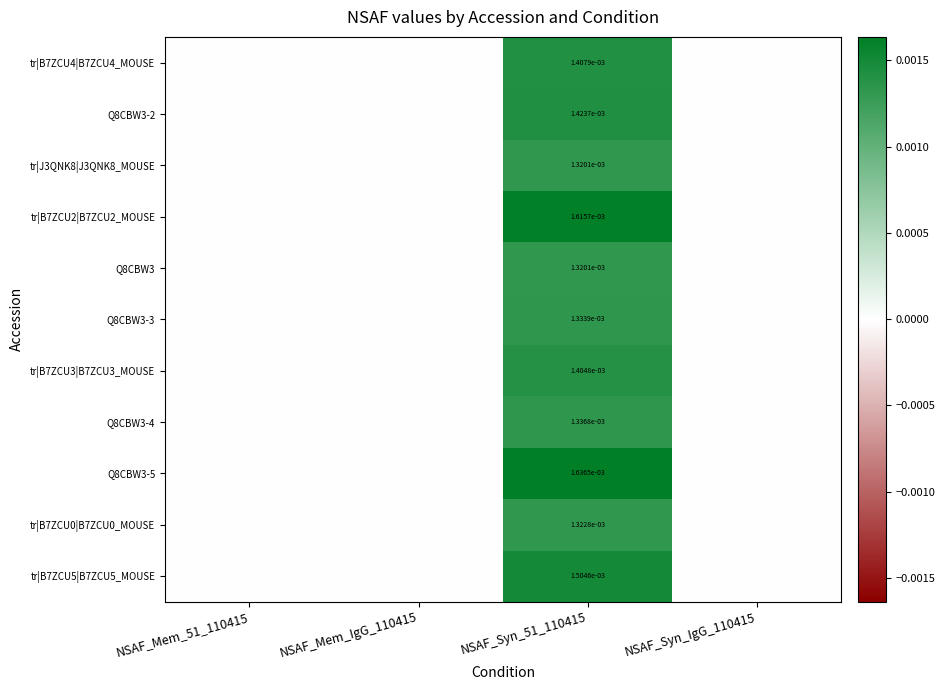

Which category has the highest value across all series?

NSAF_Syn_51_110415